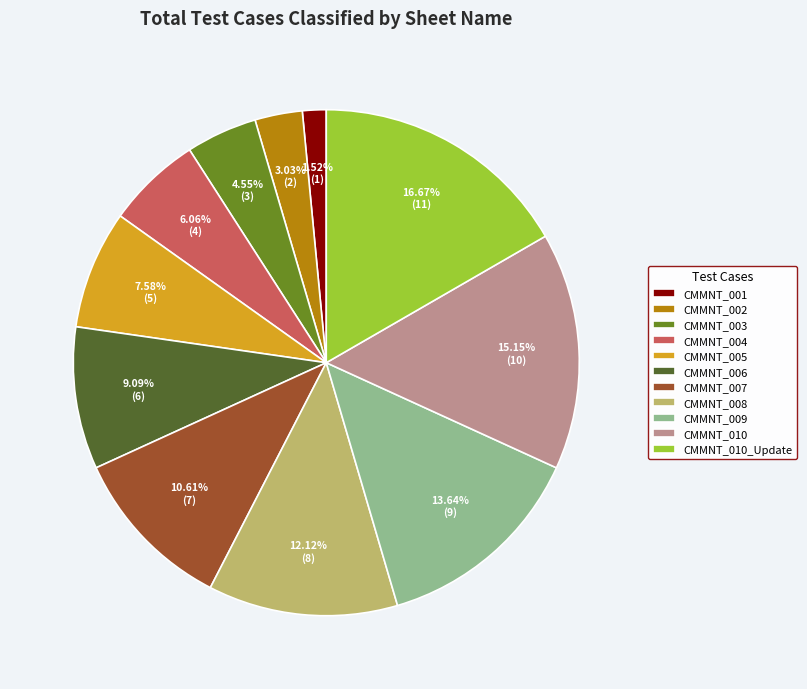

To the nearest percent, what percentage of the pie is CMMNT_001?

2%